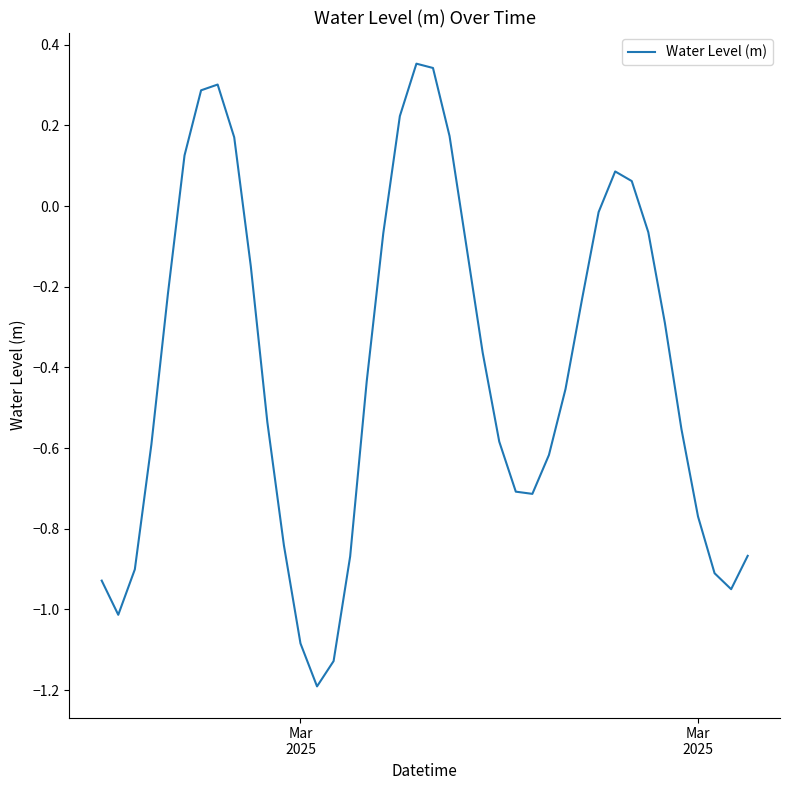

What is the difference between the maximum and minimum values?

1.5